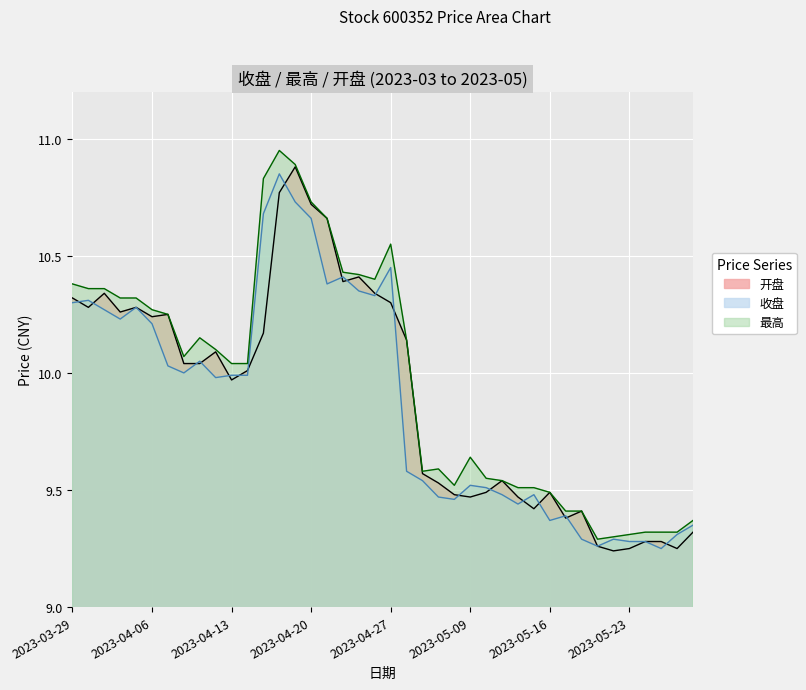

Which series has the widest spread of values?

最高